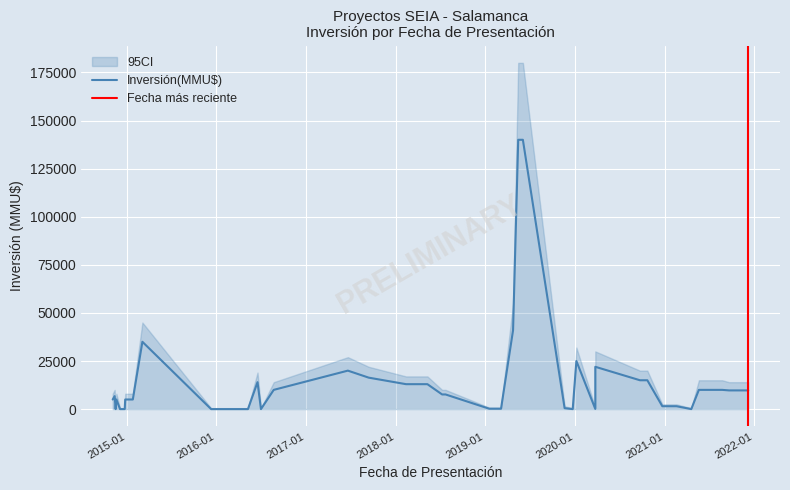

What is the average value of the CI_upper series?

20648